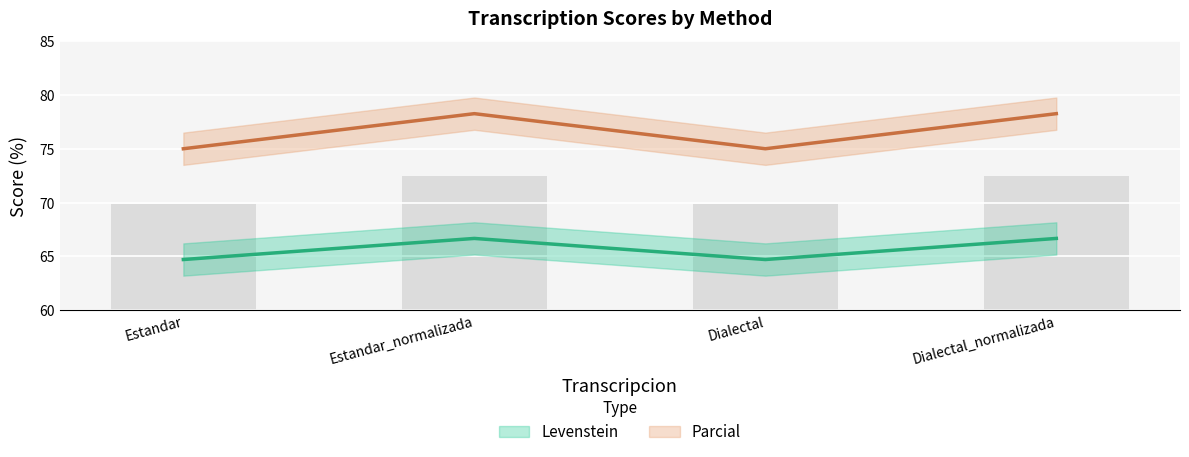

Which has a higher value, Estandar_normalizada or Dialectal_normalizada?

Estandar_normalizada